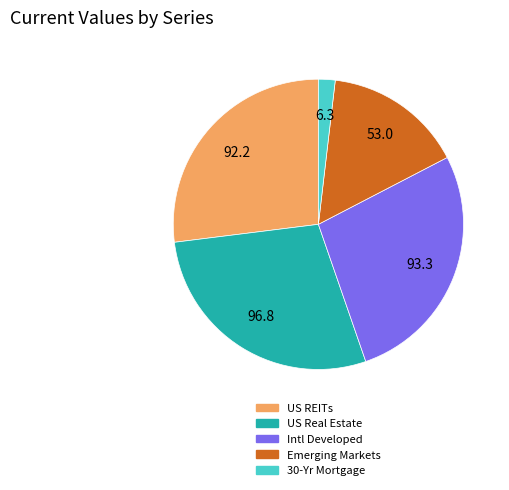

Combined, do 30-Yr Mortgage and Emerging Markets account for over 50%?

No